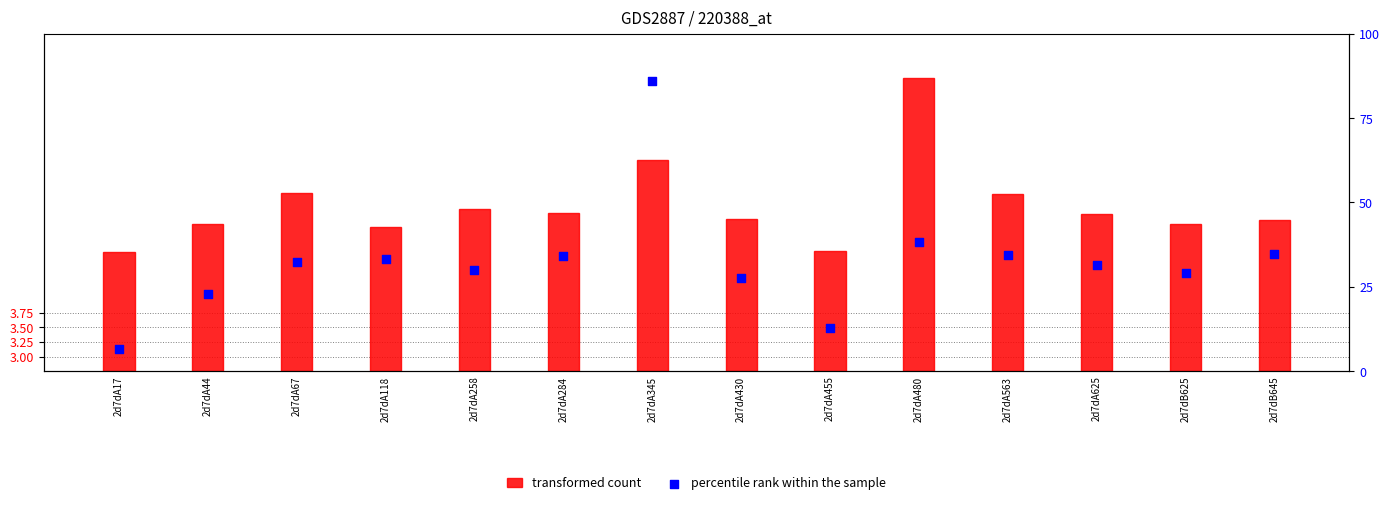

At how many categories does at least one series exceed 51?

1